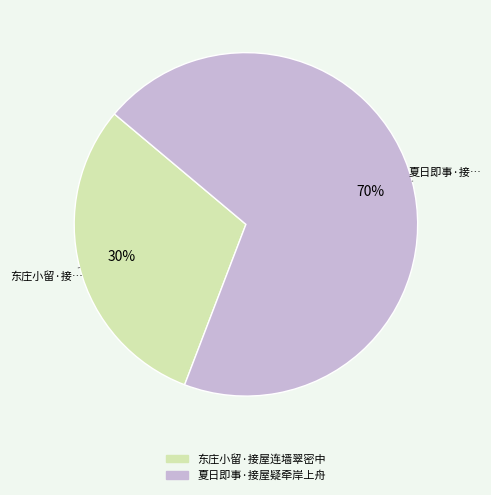

How many segments does this pie chart have?

2